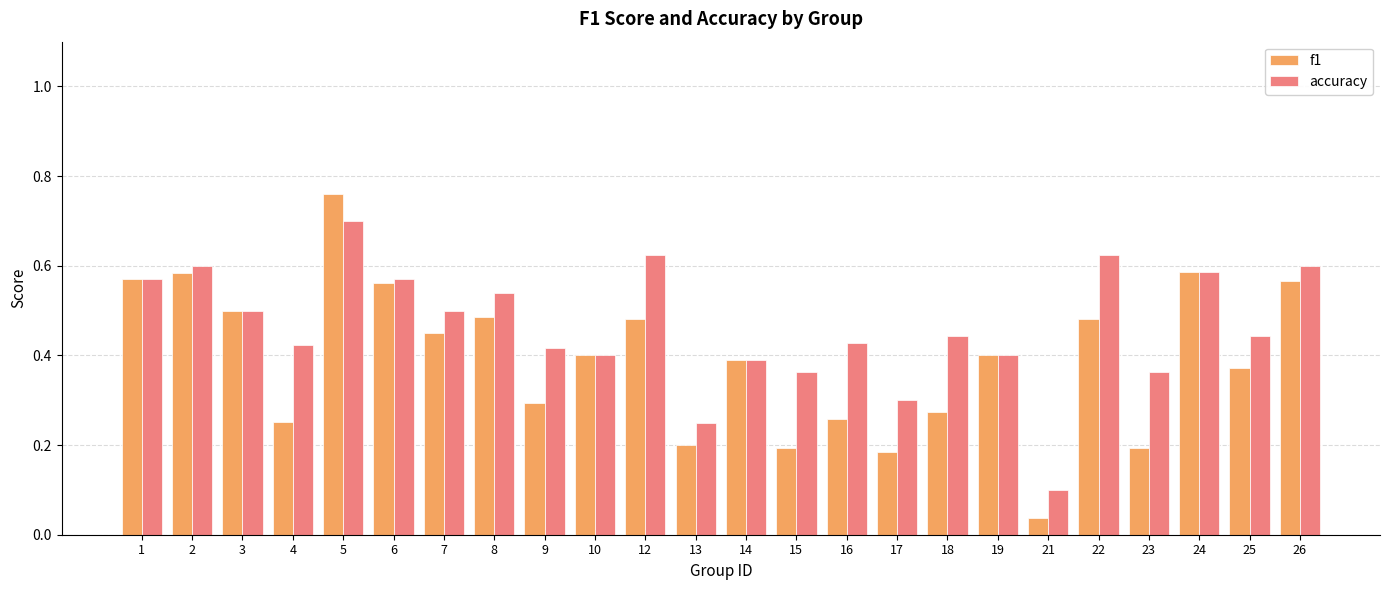

How many groups of bars are there?

24